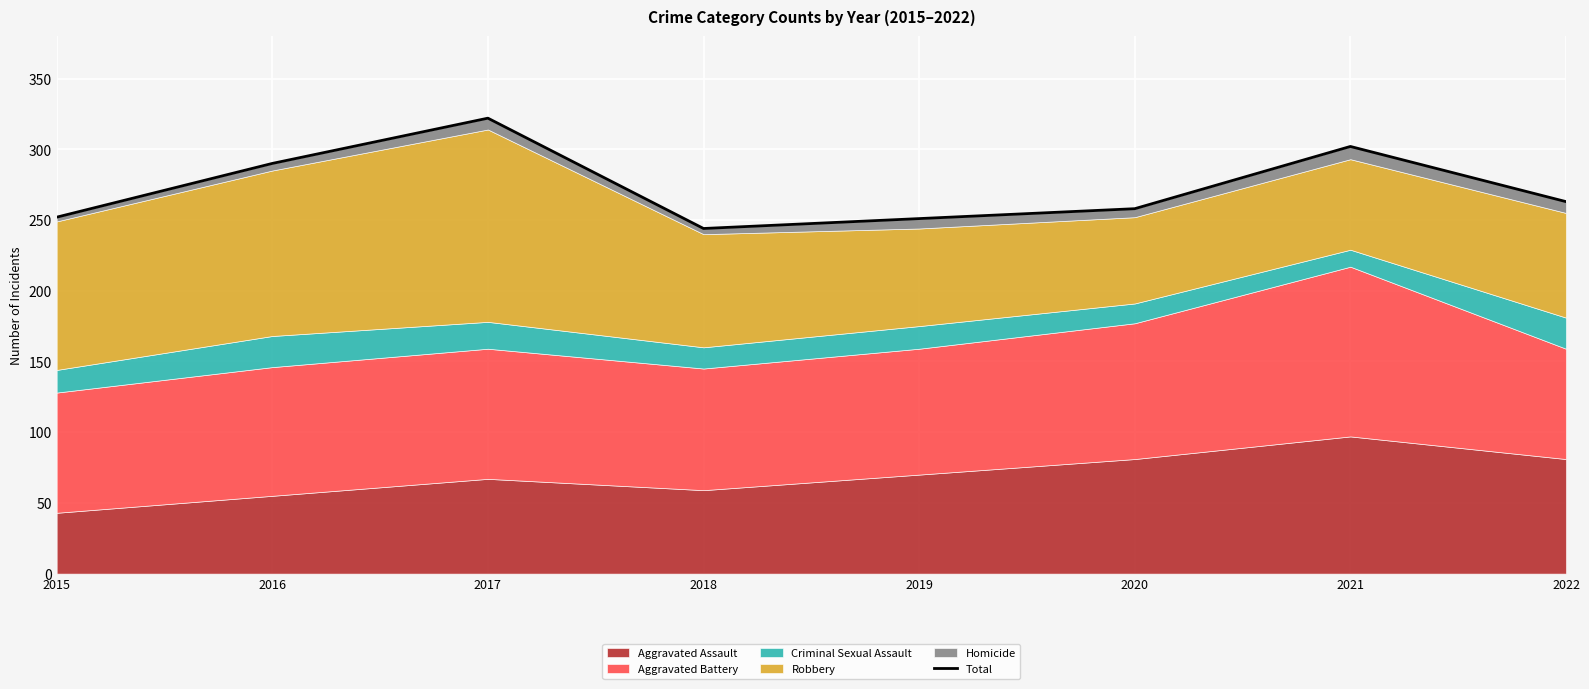

Count the number of categories in the chart.

8